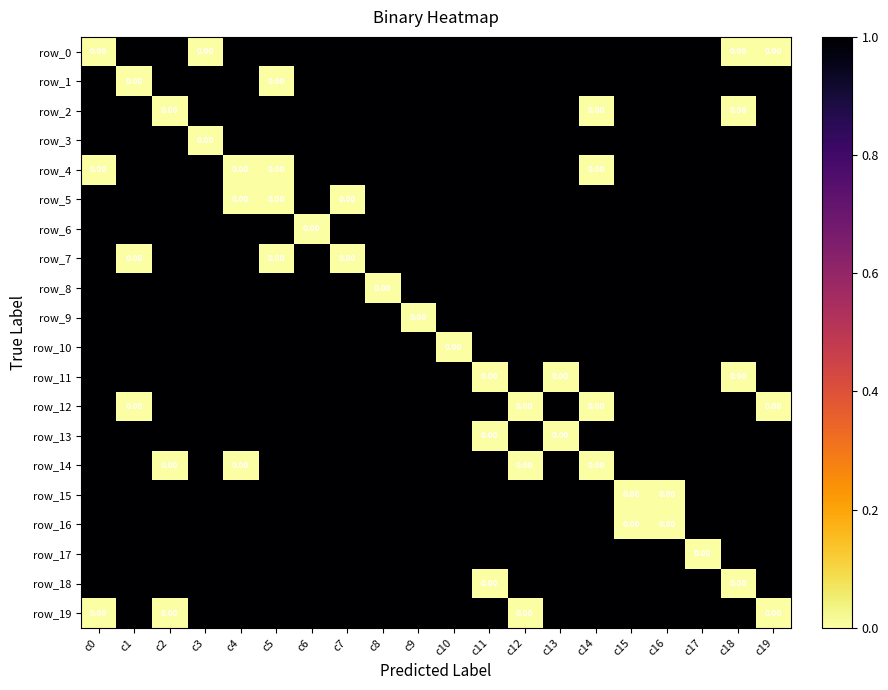

What is the difference between the second highest and second lowest values in the row_18 series?

1